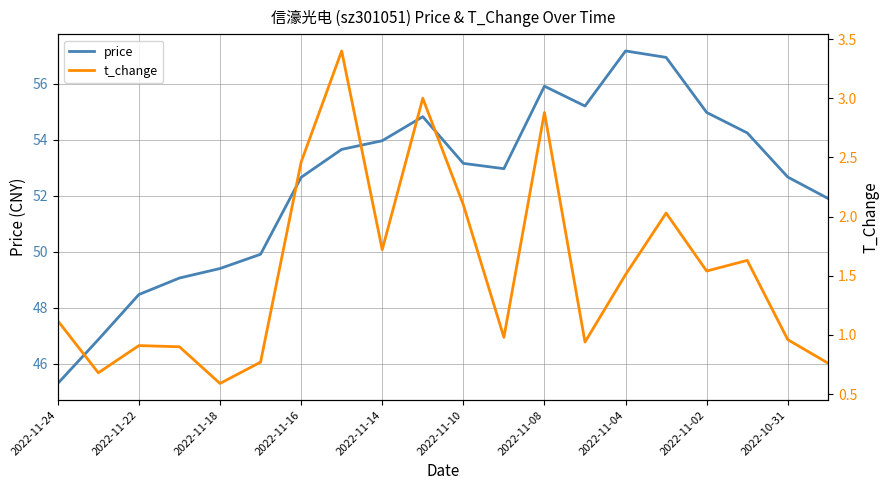

Read the t_change value at 19.

0.8